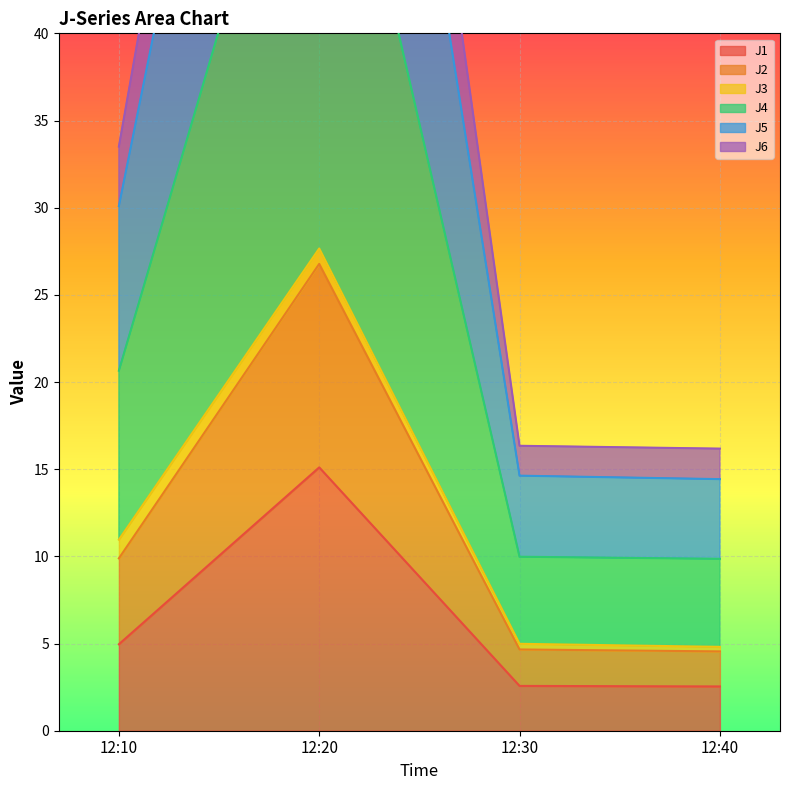

In J4, how many points are higher than both neighbors (excluding endpoints)?

1